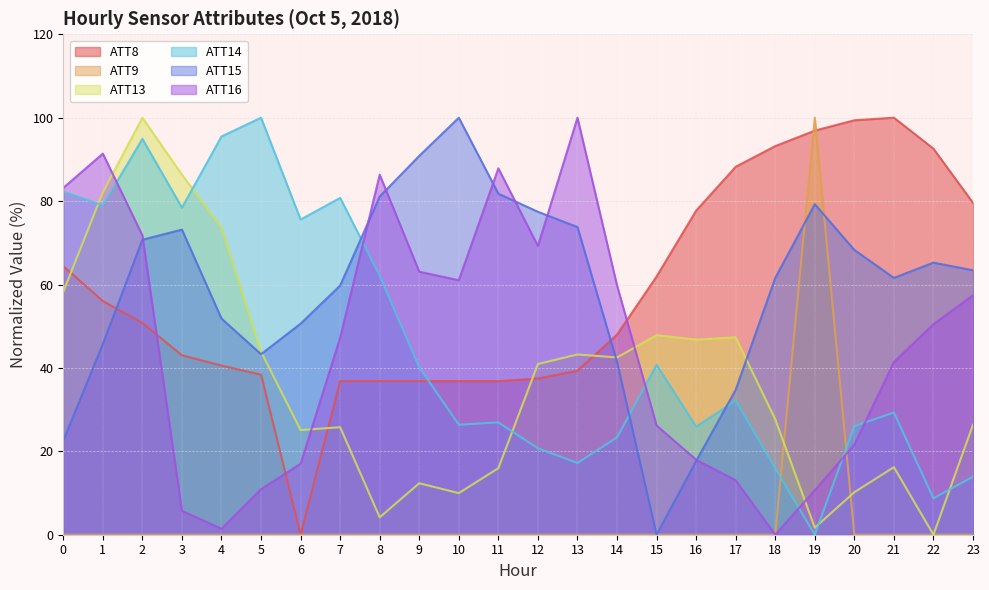

How many intersections are there between ATT13 and ATT9?

2